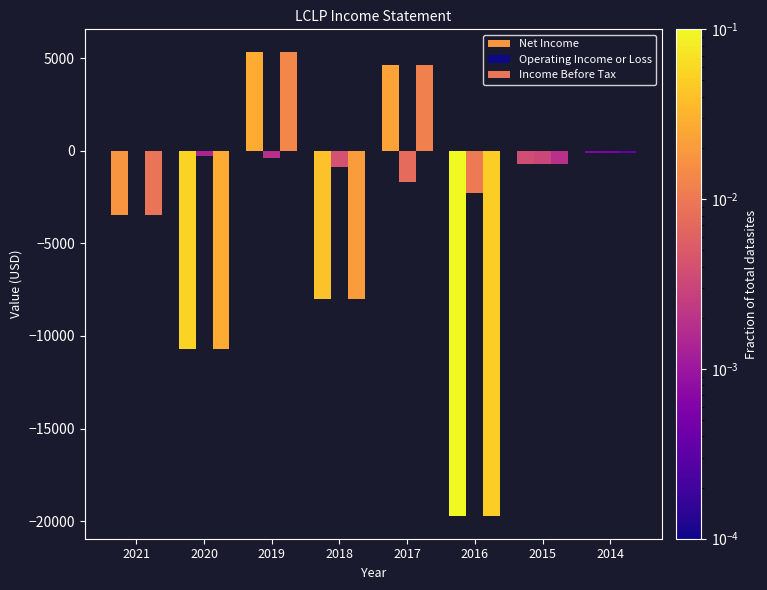

How many values in the Income Before Tax series exceed -700?

3